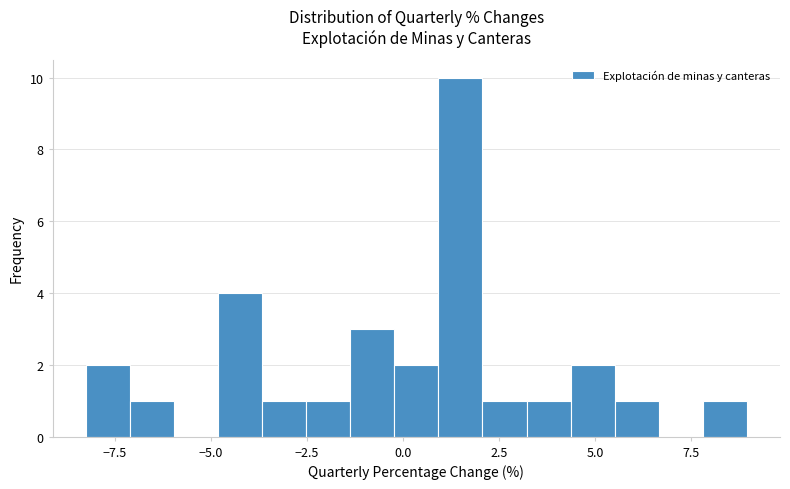

Around what value on the x-axis is the tallest bar? Give the approximate position of its centre, as read against the axis.

1.5